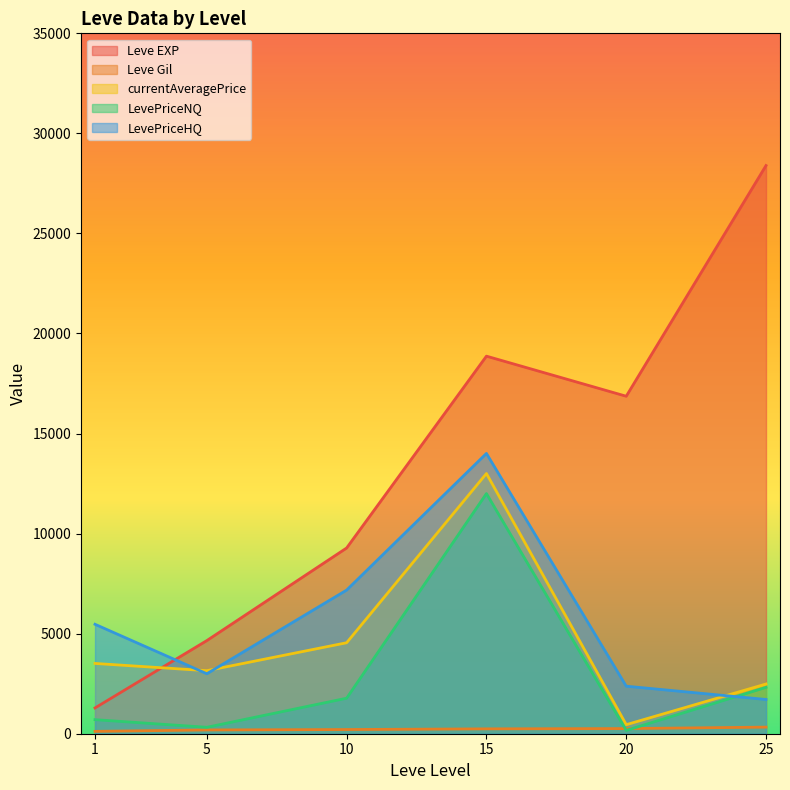

In Leve EXP, how many points are higher than both neighbors (excluding endpoints)?

1